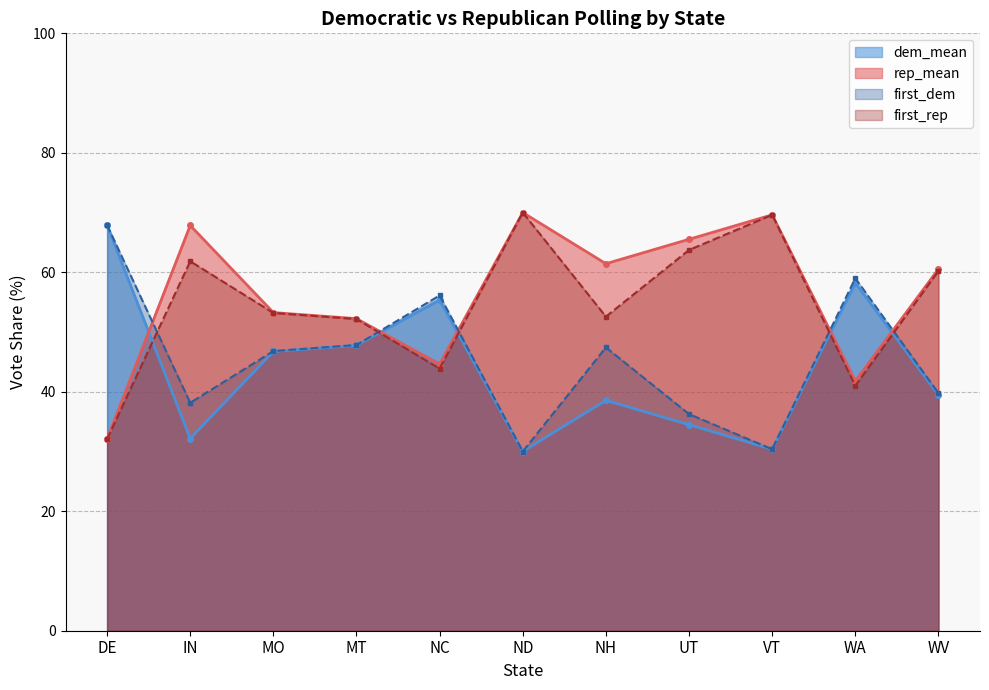

How many data points does each series have?

11